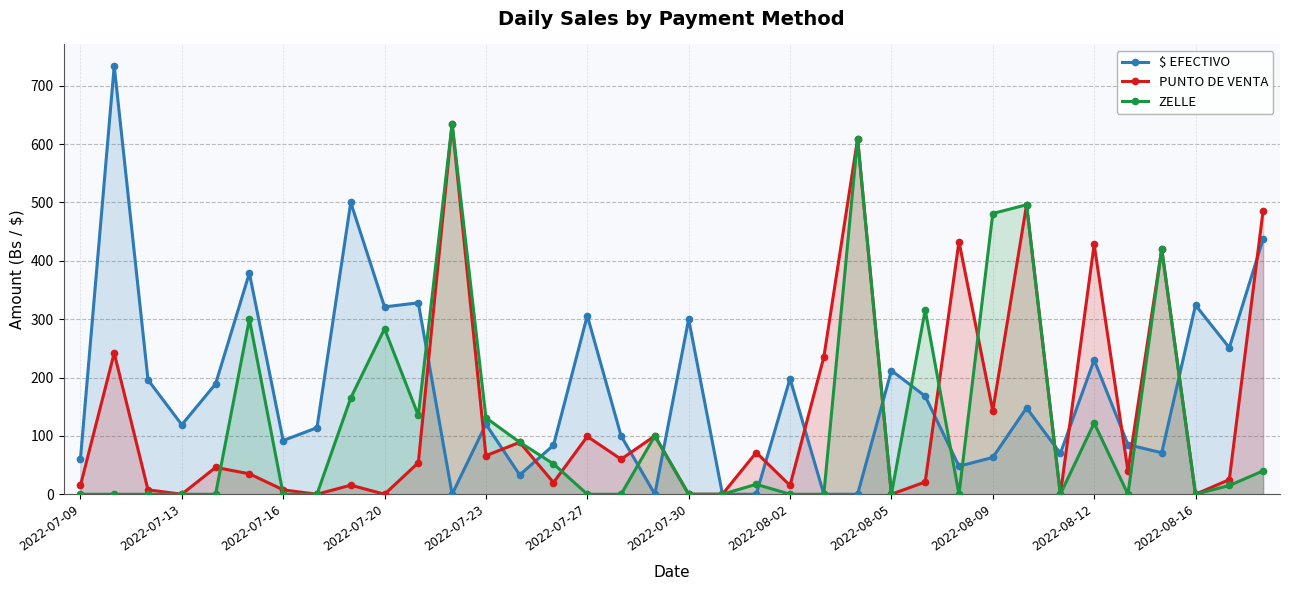

What is the highest value of the PUNTO DE VENTA series?

635.0